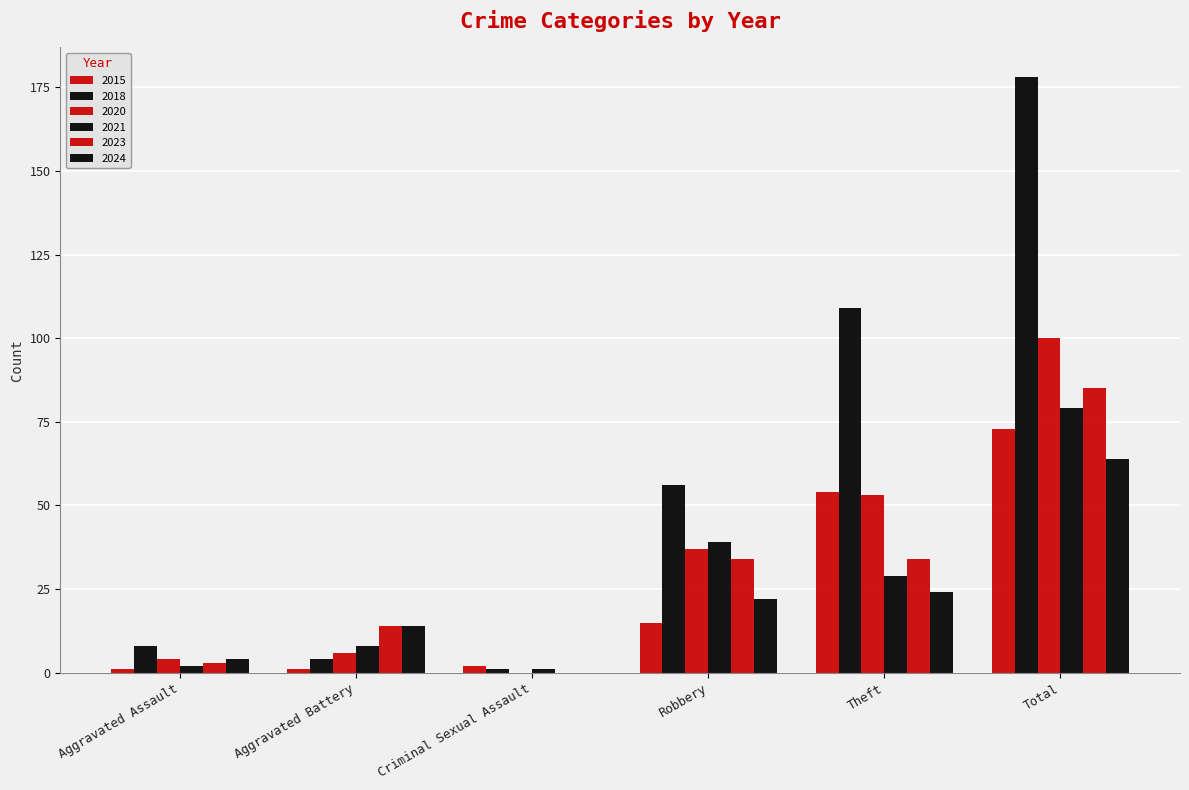

How many groups of bars are there?

6